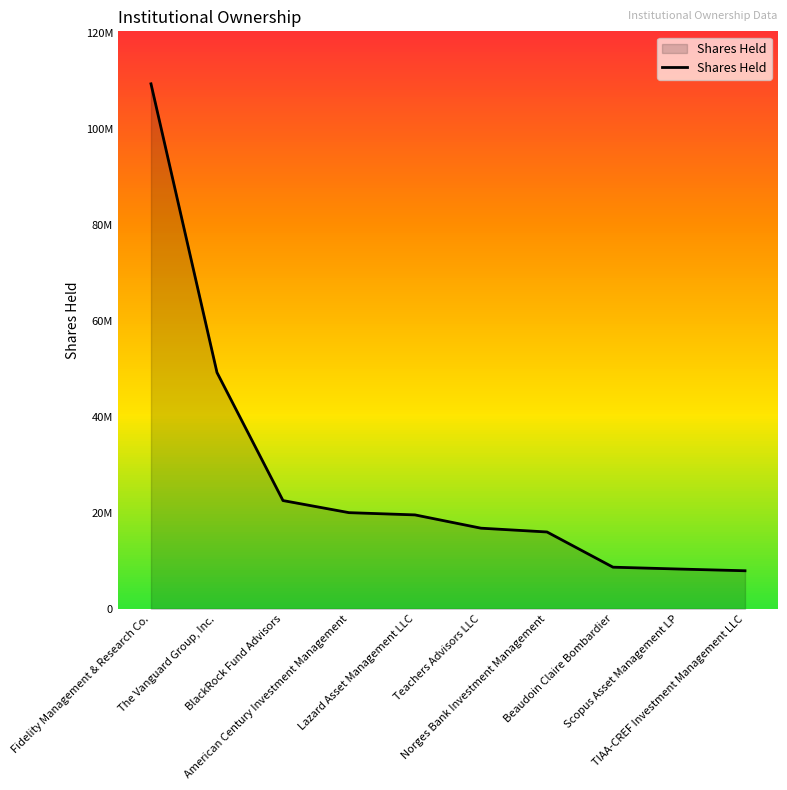

What value does the data have at The Vanguard Group, Inc., to the nearest 100?

49293000